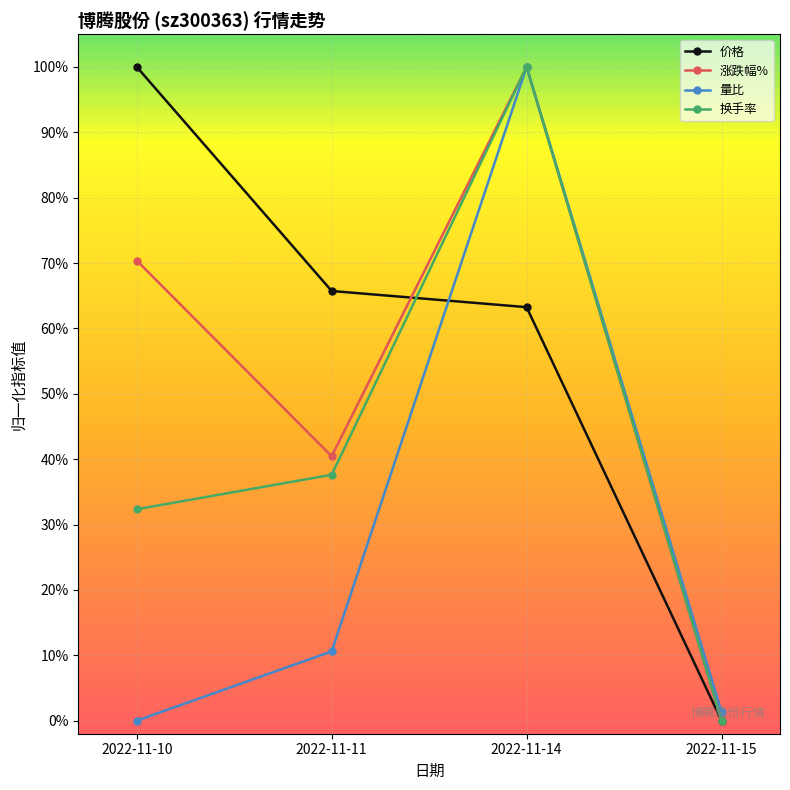

What is the difference between the 量比 values at 2022-11-15 and 2022-11-11?

0.1